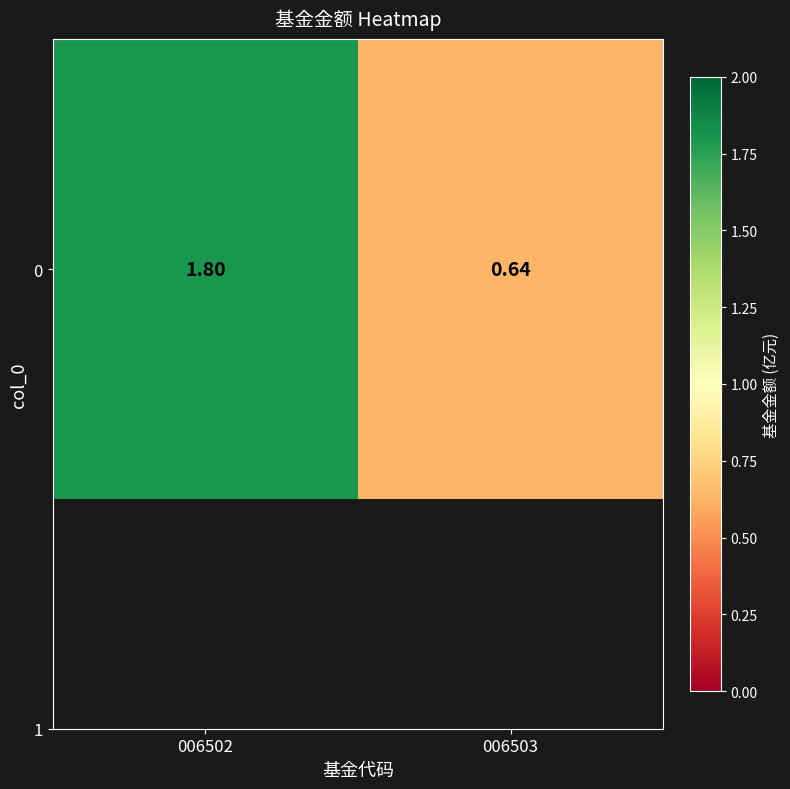

List the labels in order of value, largest first.

006502, 006503